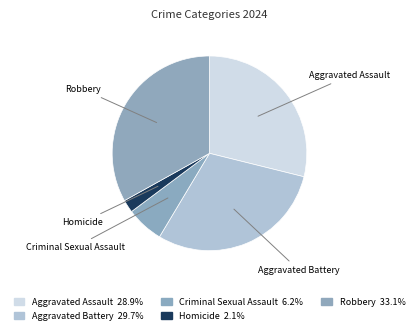

To the nearest percent, what is the average slice percentage?

20%